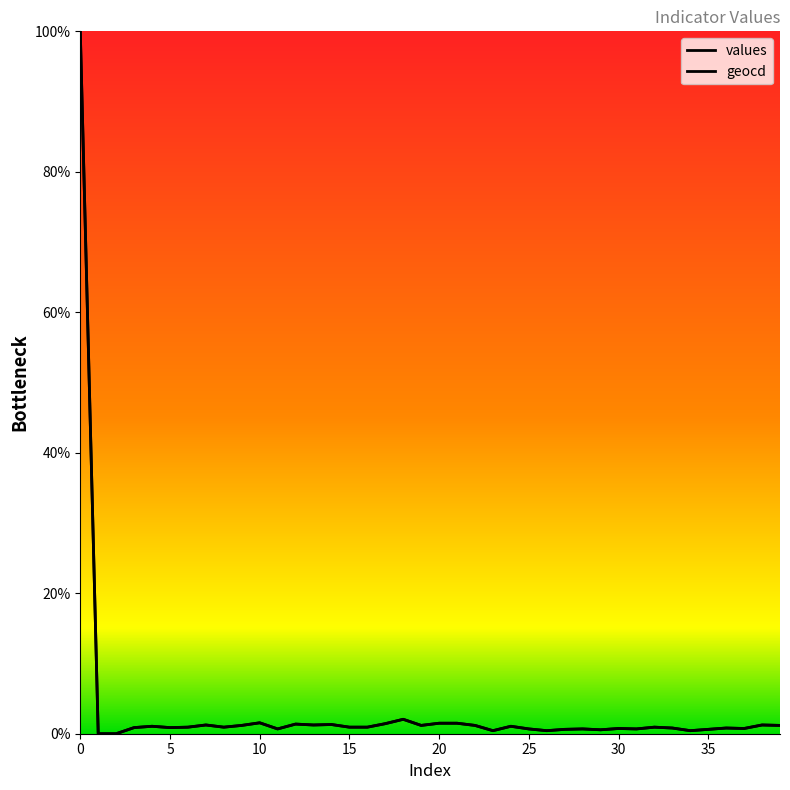

How many distinct data groups are displayed?

2